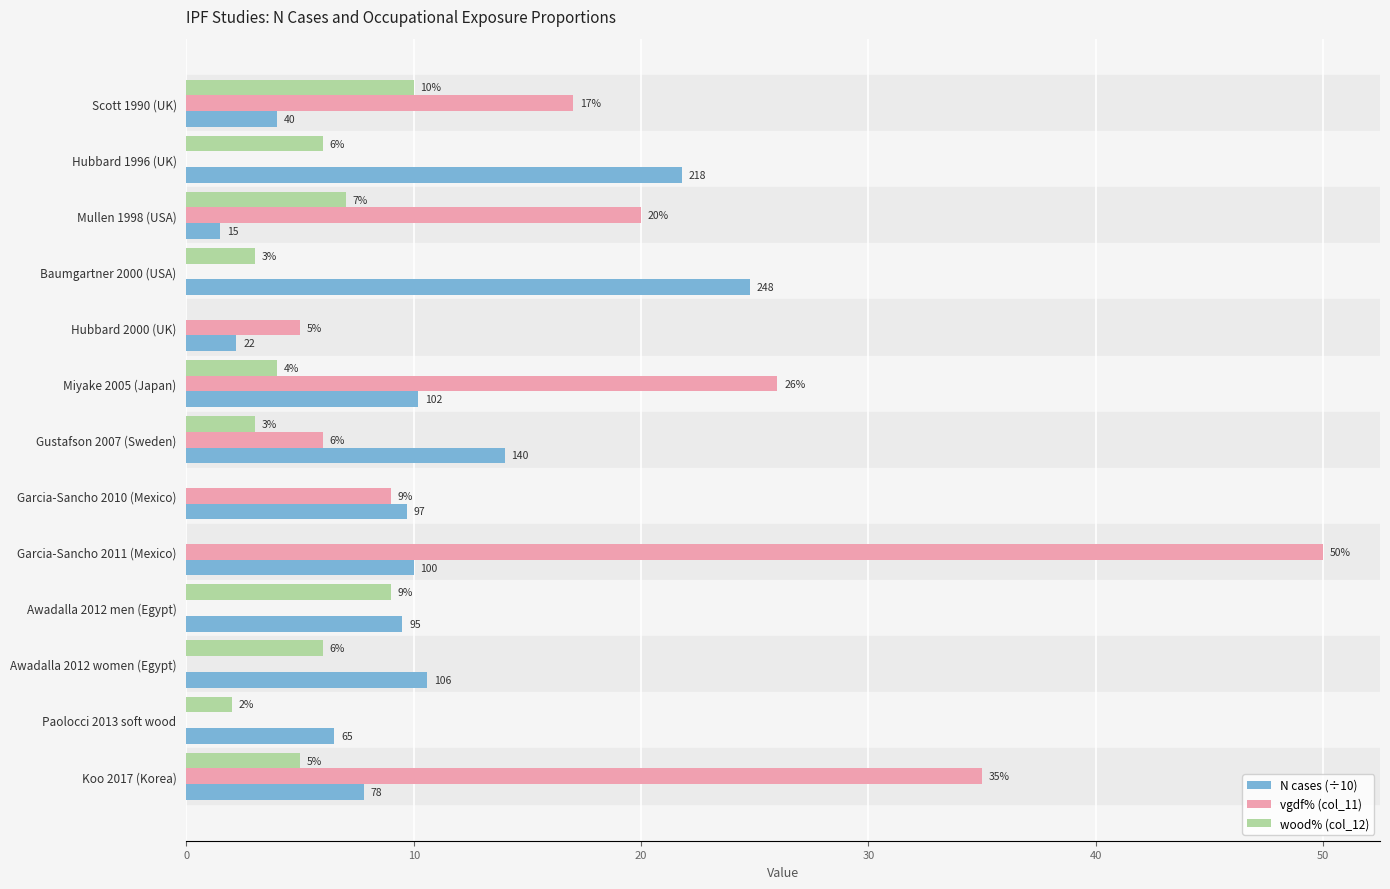

What is the sum of all vgdf% (col_11) values?

168.0